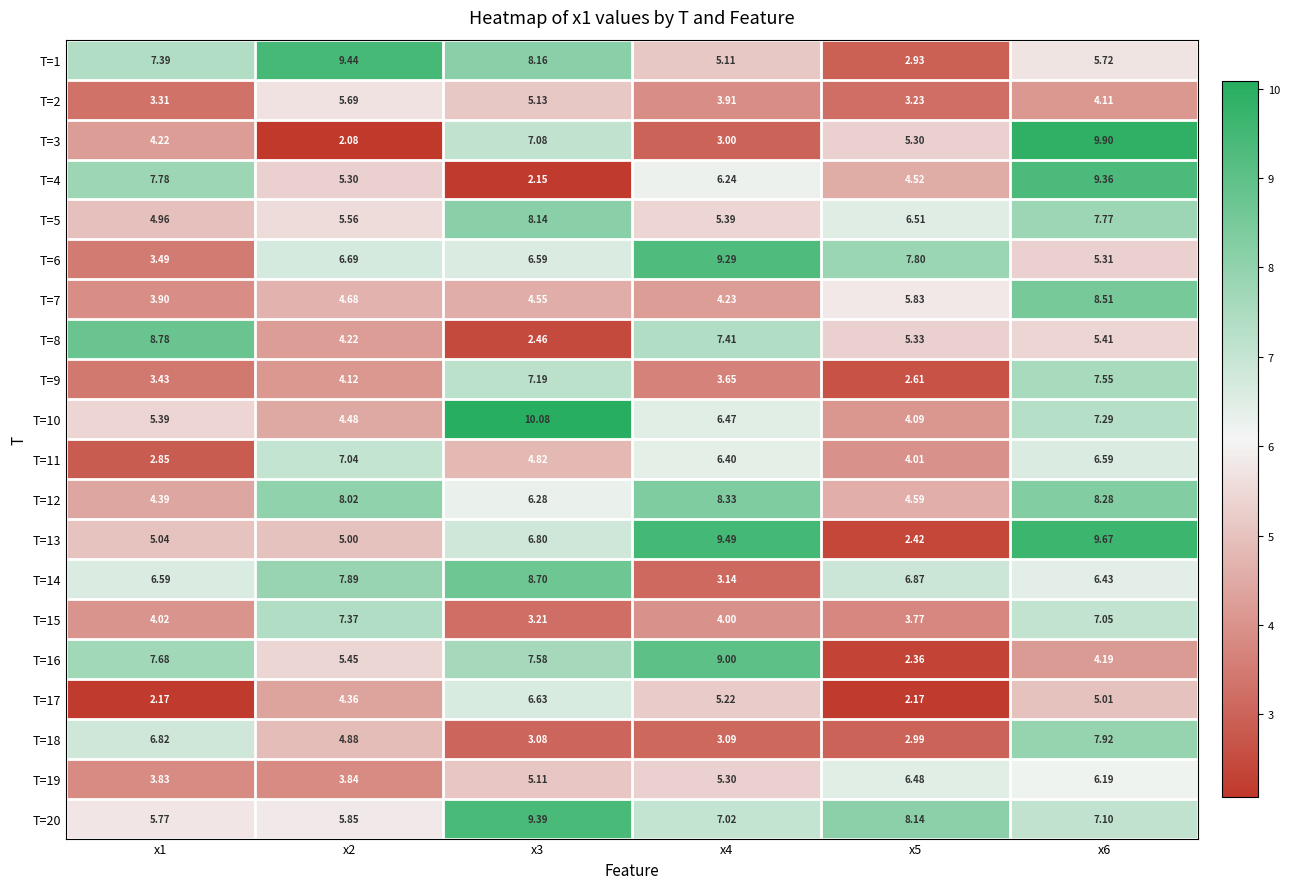

Which label corresponds to the largest value in the chart?

x3